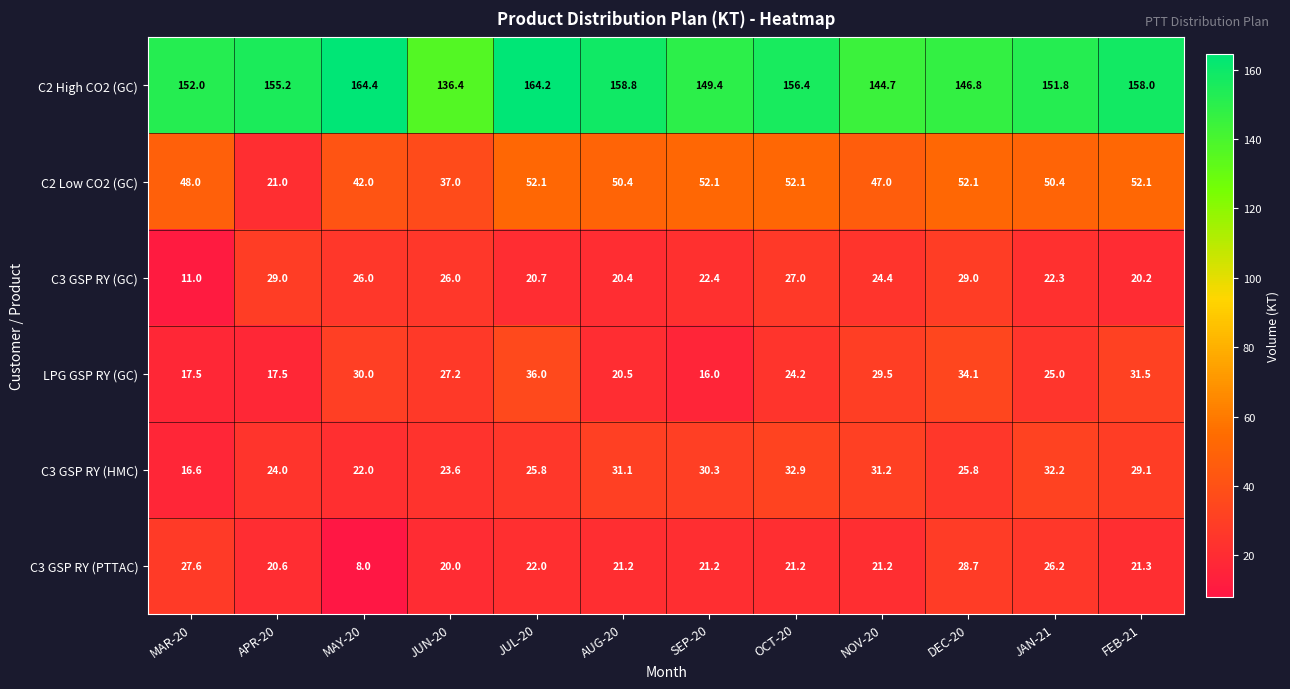

What is the sum of the C3 GSP RY (GC) values at MAR-20 and SEP-20?

33.4